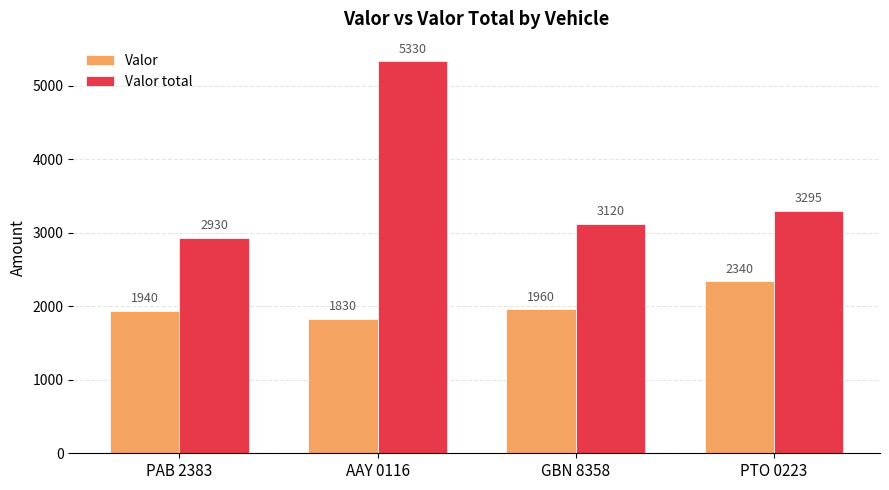

Which category has the lowest value in the Valor series?

AAY 0116